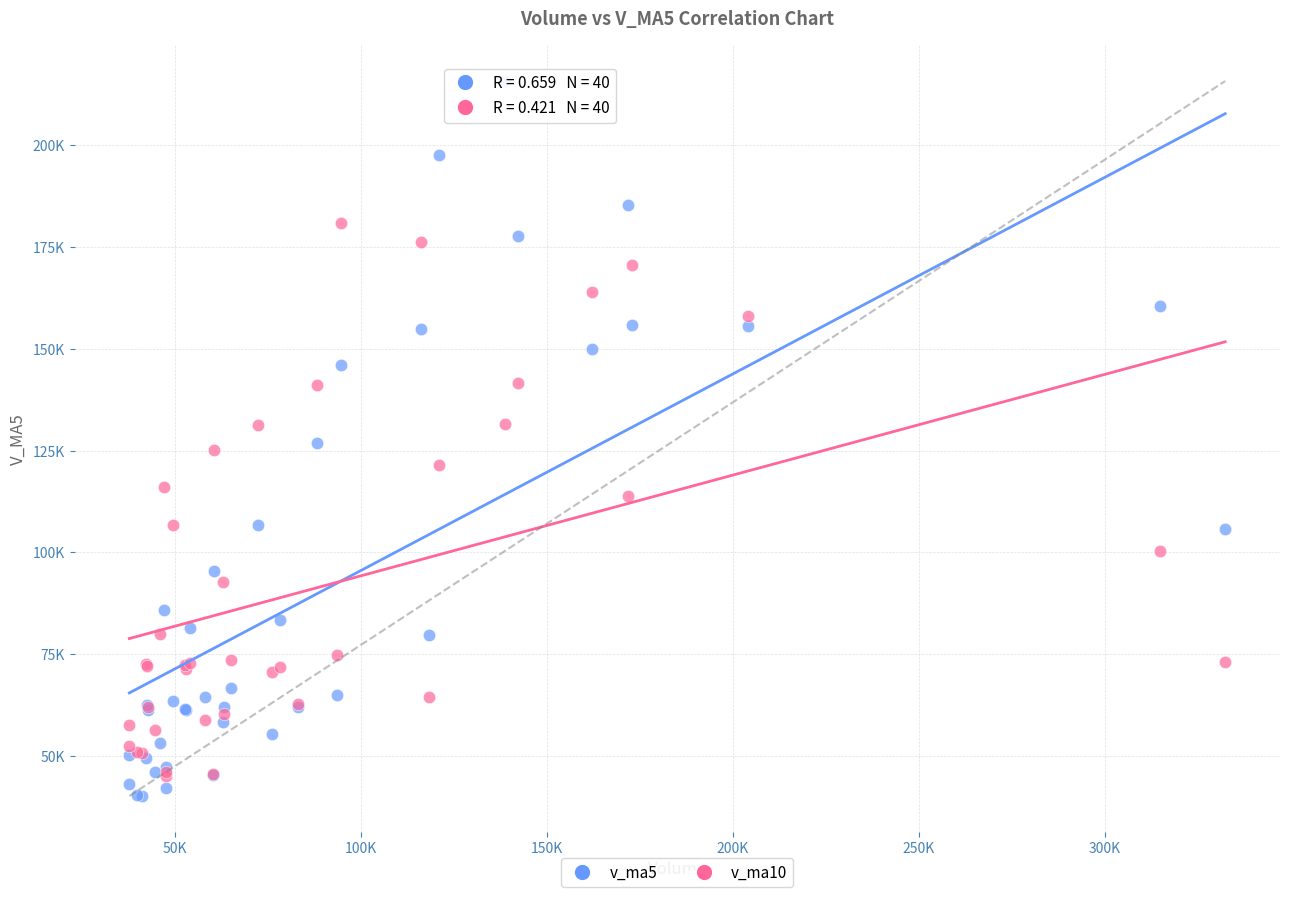

What are all the series names shown in the legend?

v_ma5, v_ma10